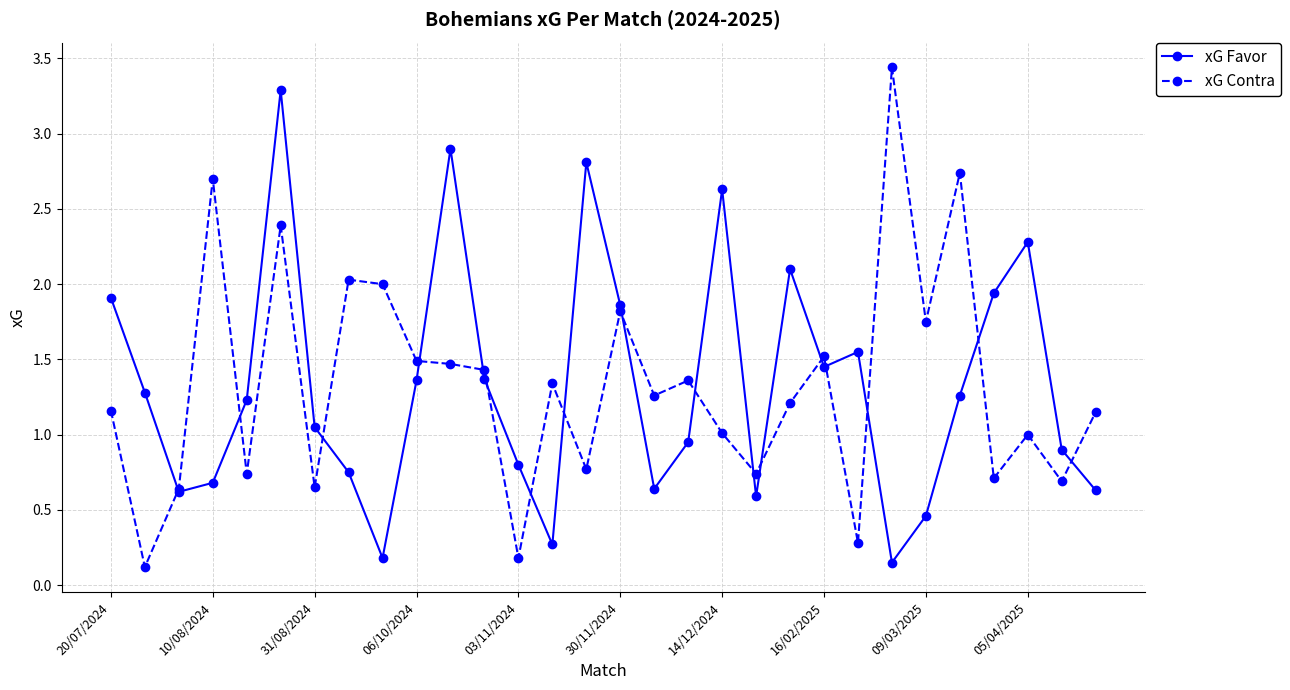

What are all the series names shown in the legend?

xG Favor, xG Contra